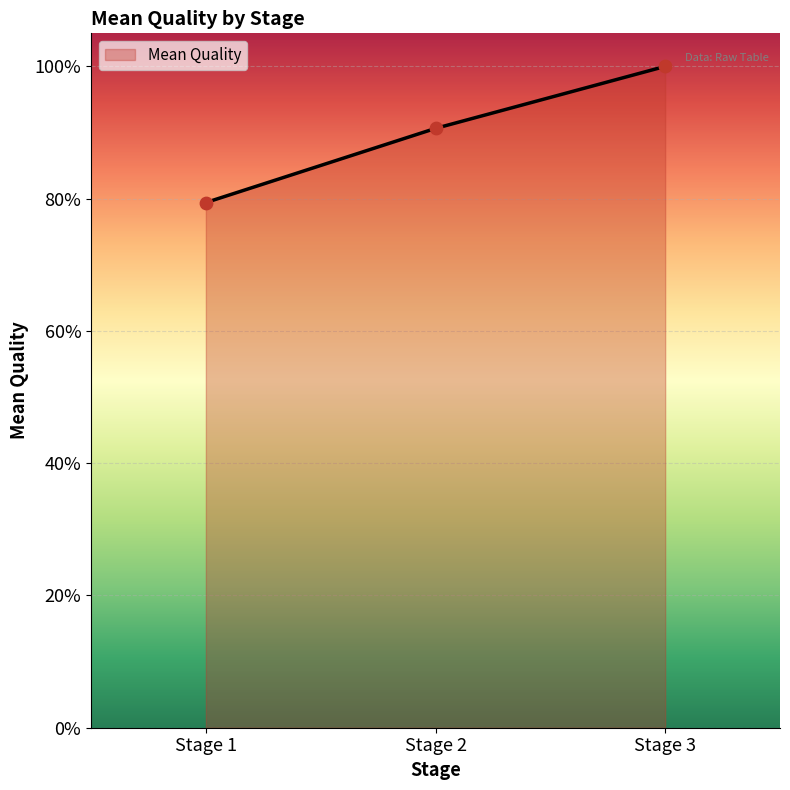

Between Stage 1 and Stage 3, which is larger?

Stage 3